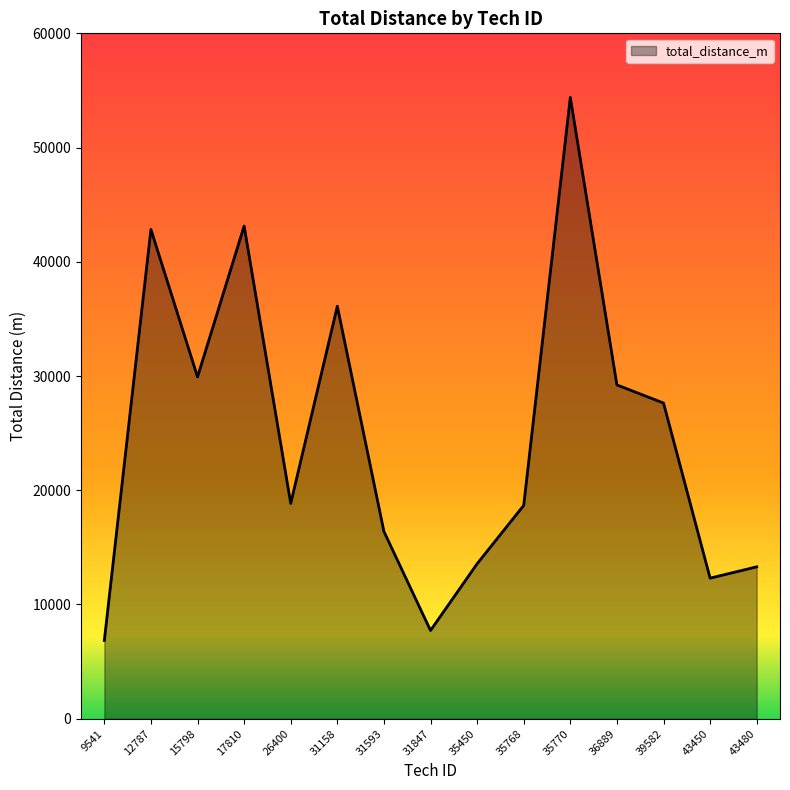

Which category has the highest value across all series?

35770